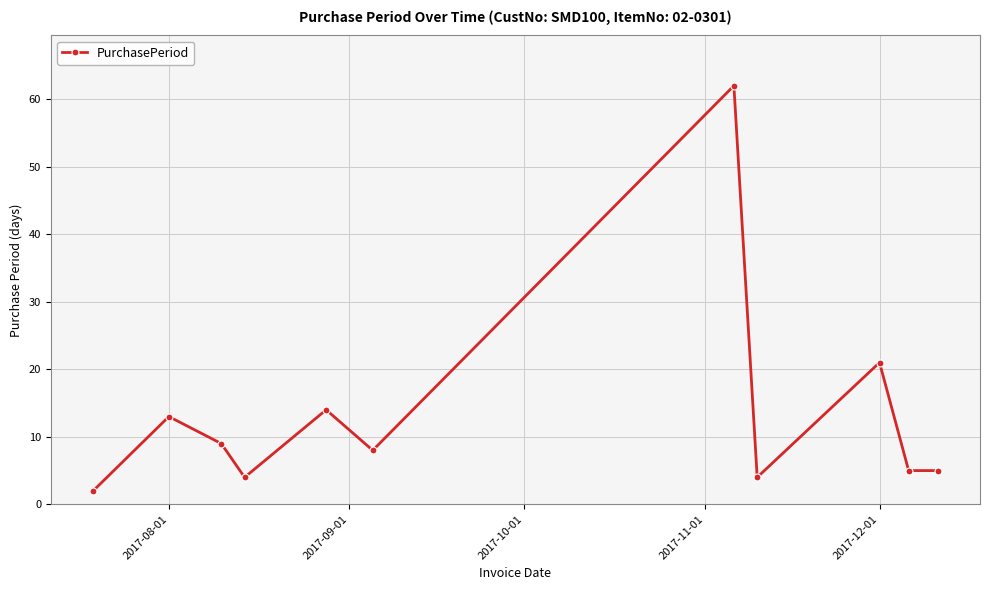

What is the difference between the maximum and minimum values?

60